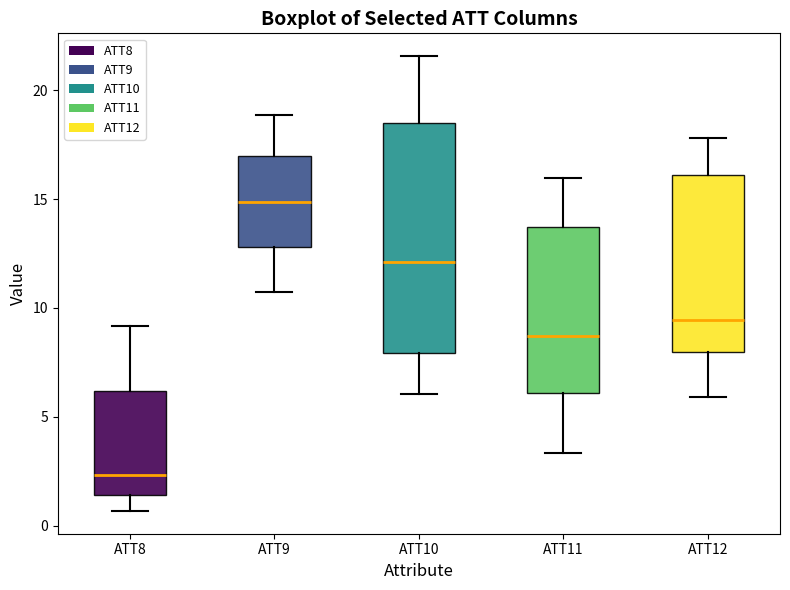

Where is the upper edge of the box for ATT11 on the y-axis? The values are not printed on the chart, so give them approximately, as read against the axis.

13.5